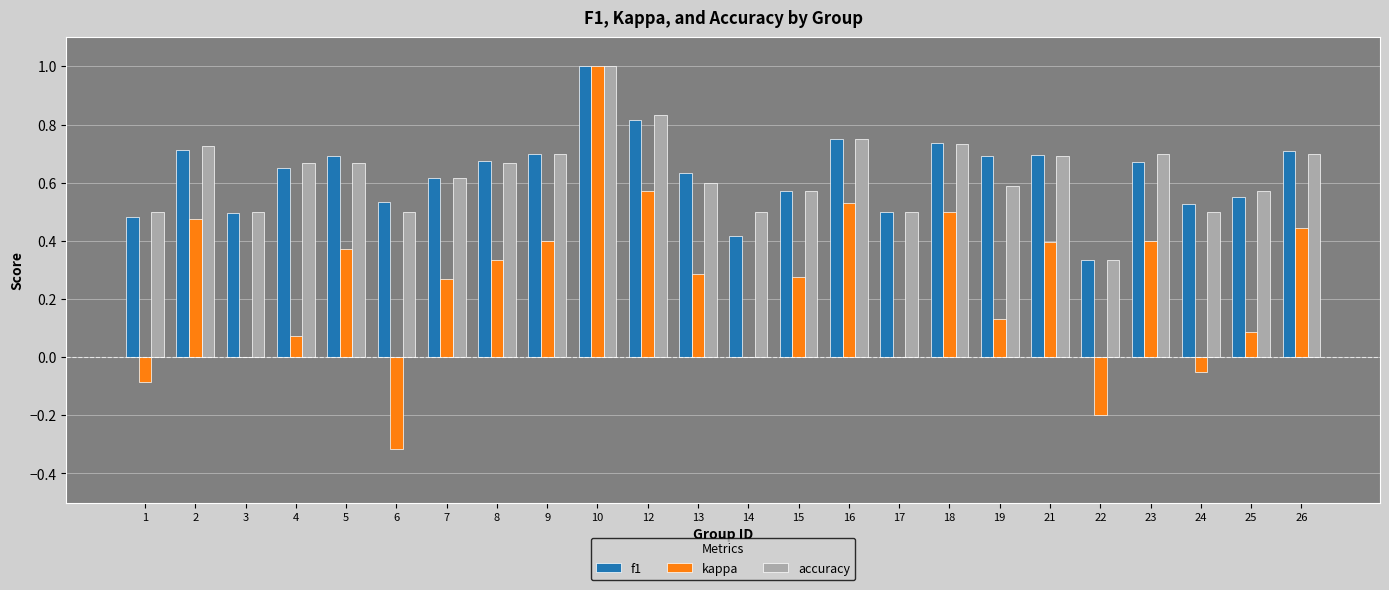

Is the value of accuracy at 12 greater than the value of kappa at 7?

Yes